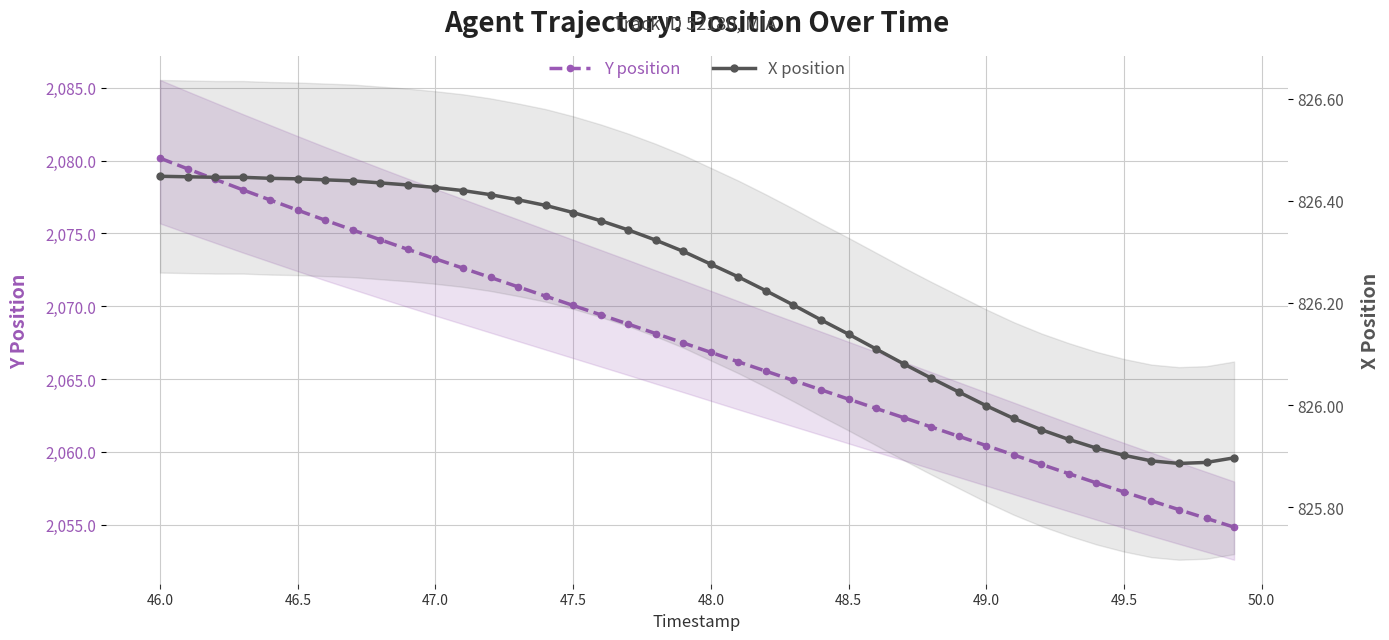

What are all the series names shown in the legend?

Y position, X position